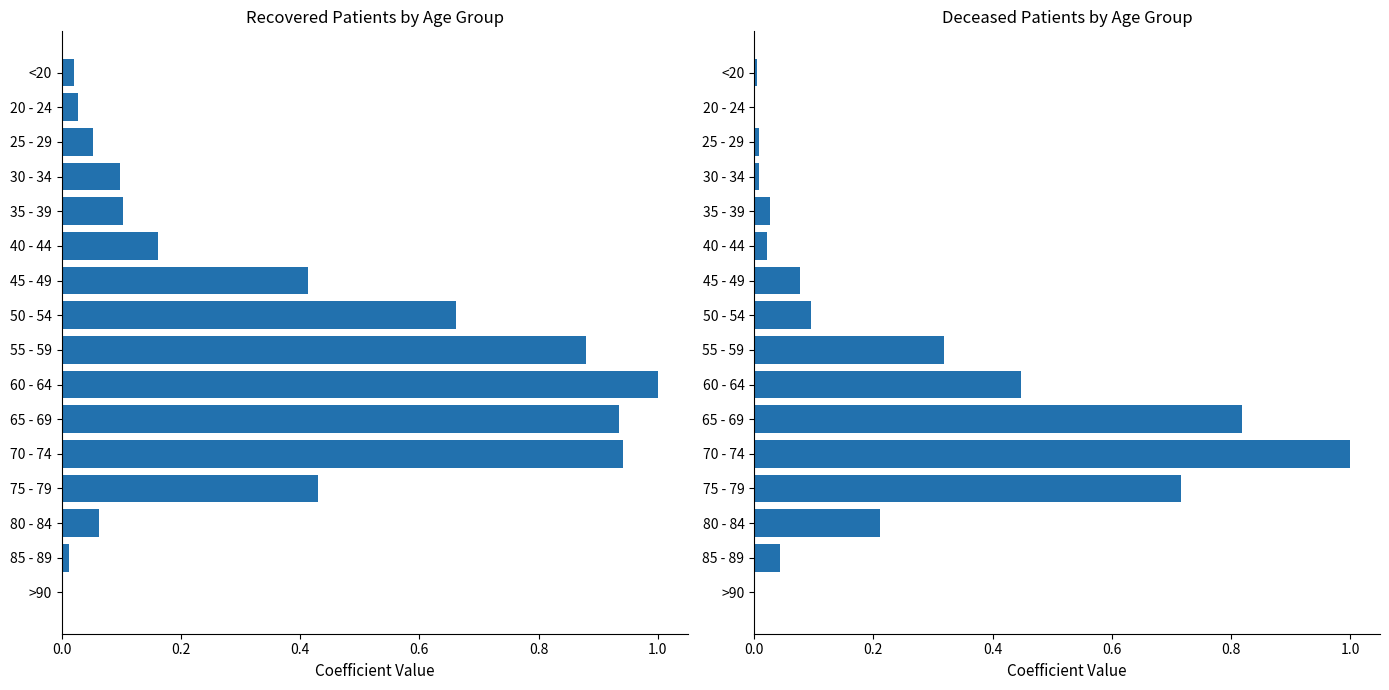

Is it true that deceased_patients equals 0.0 at 35 - 39?

False